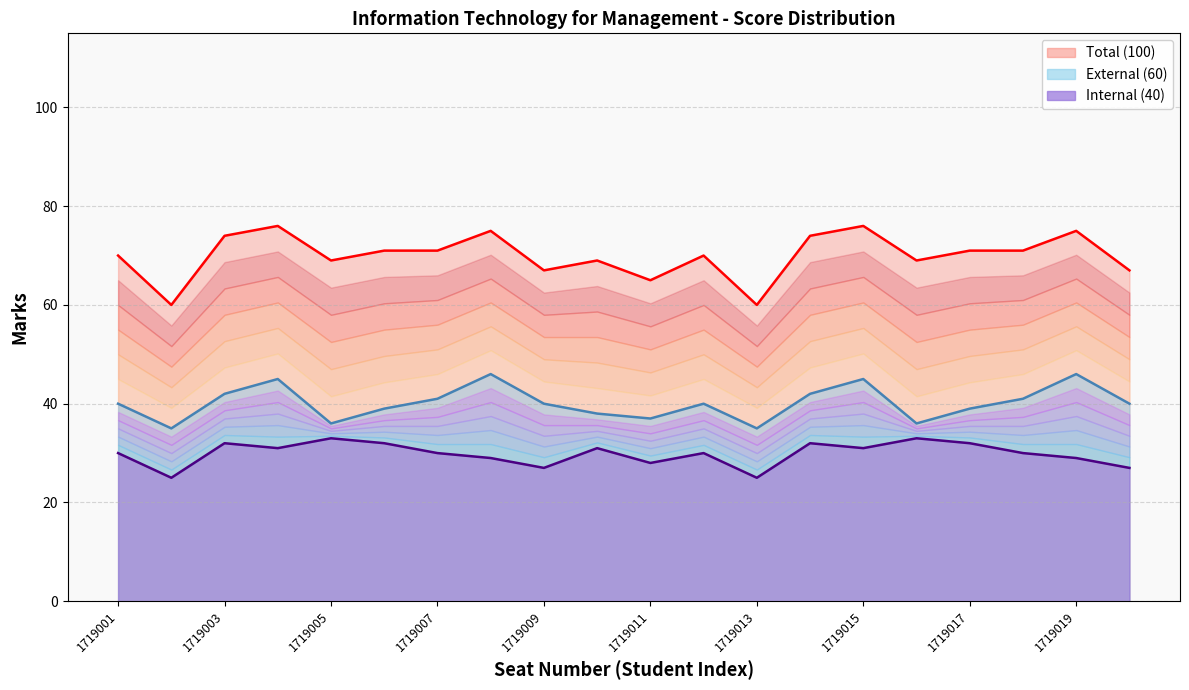

True or false: Internal (40) and Total (100) intersect in this chart.

False